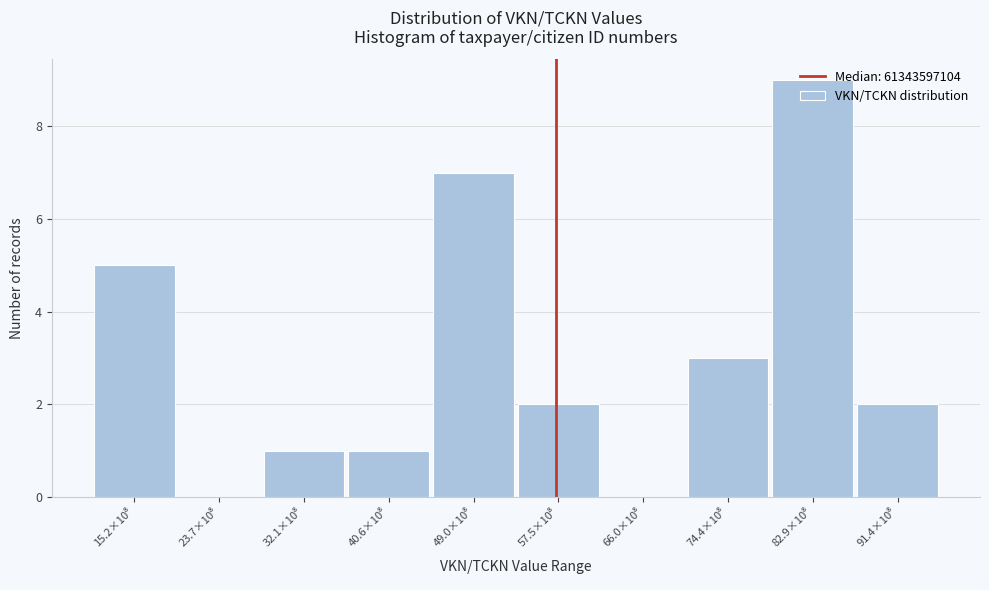

How many distinct data groups are displayed?

1